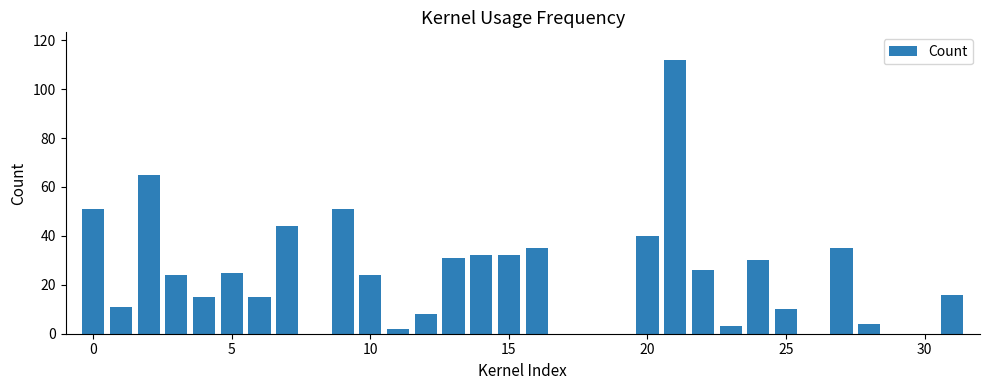

What is the average value?

23